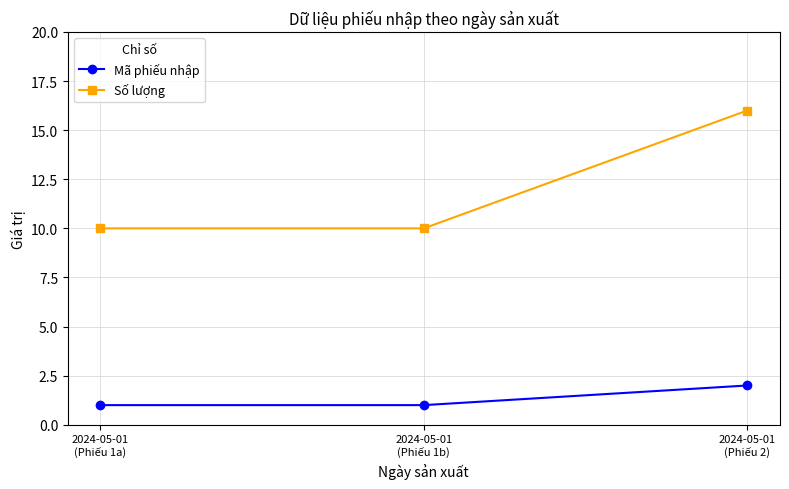

True or false: Số lượng has a value of 4 at 2024-05-01
(Phiếu 1a).

False